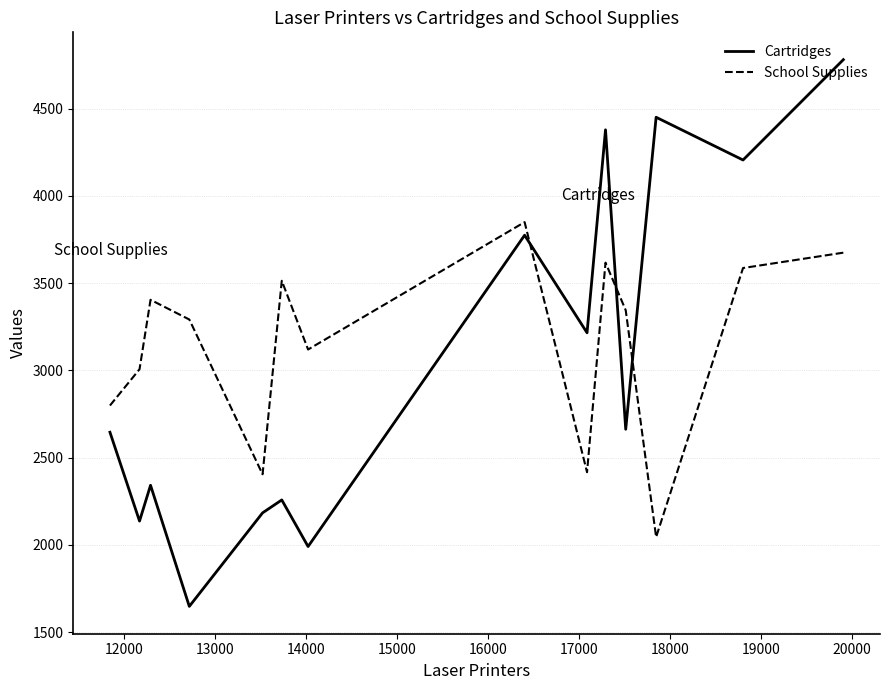

What is the sum of all Cartridges values?

42677